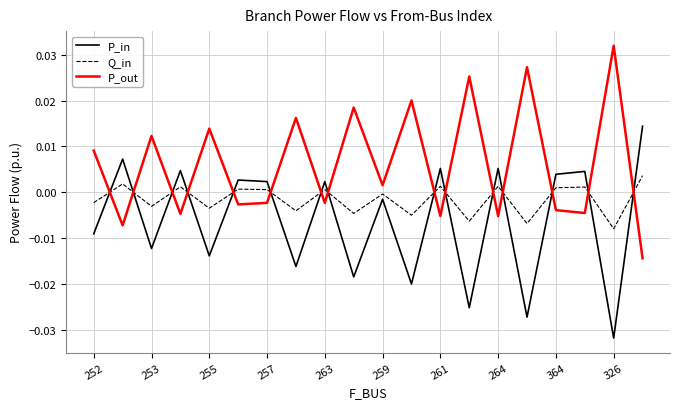

Rank the series by their maximum value, from highest to lowest.

P_out, P_in, Q_in